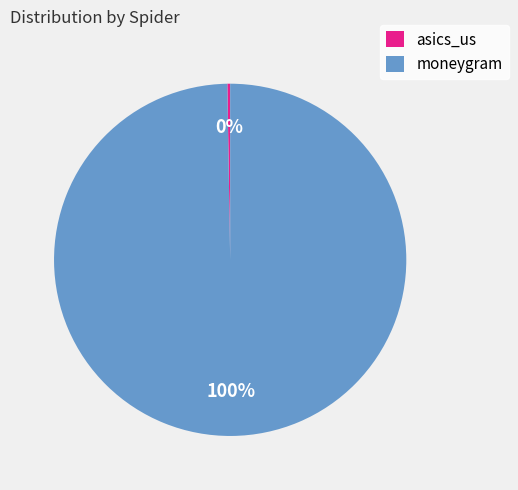

The moneygram slice represents 100% of the pie. True or false?

True